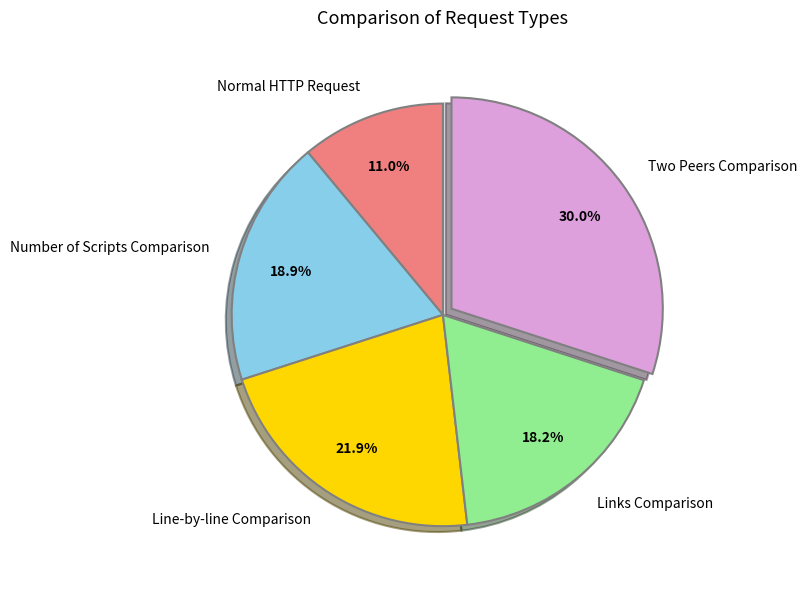

What is the smallest slice in the pie chart?

Normal HTTP Request